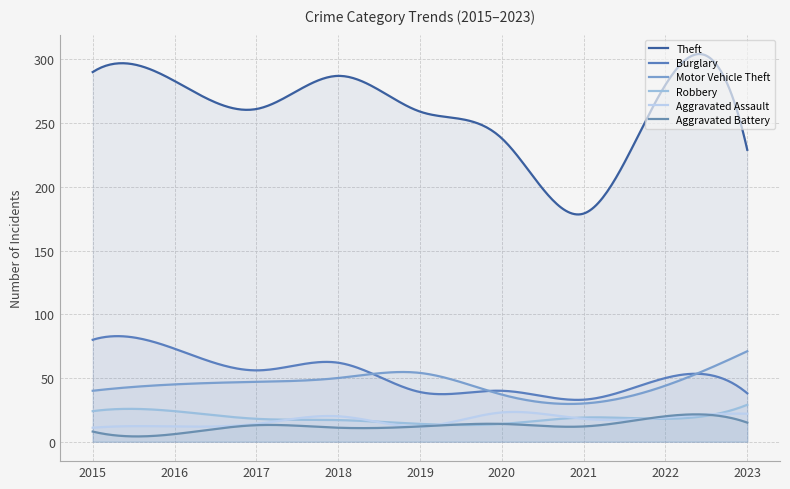

True or false: Burglary and Motor Vehicle Theft cross at least once.

True